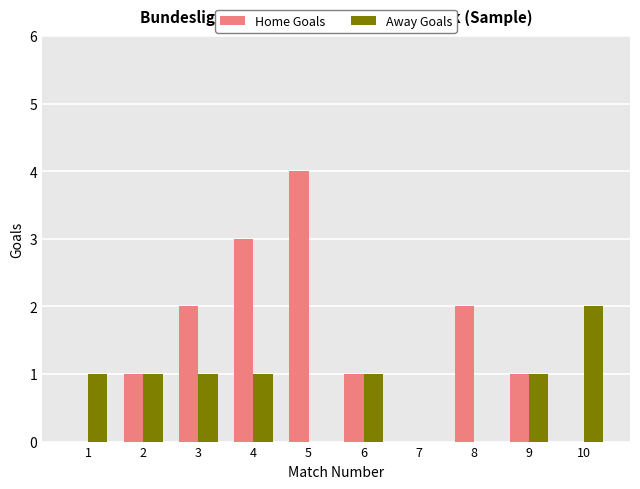

What is the difference between the Home Goals values at 4 and 10?

3